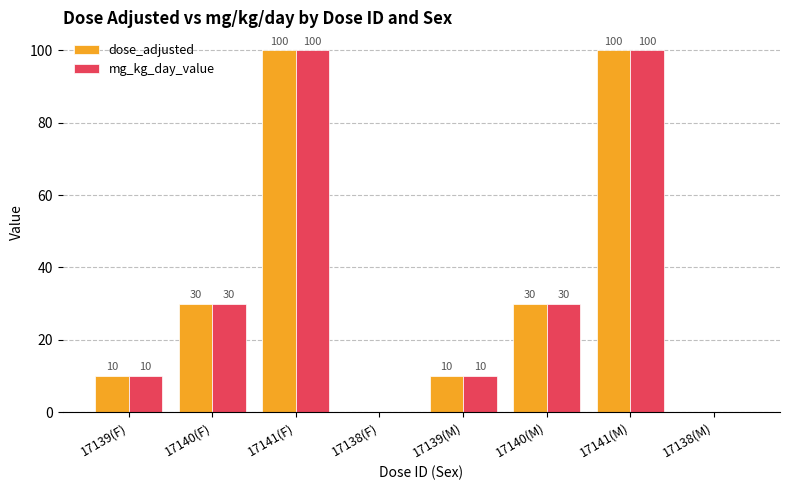

Is the value of dose_adjusted at 17139(F) greater than the value of mg_kg_day_value at 17140(F)?

No